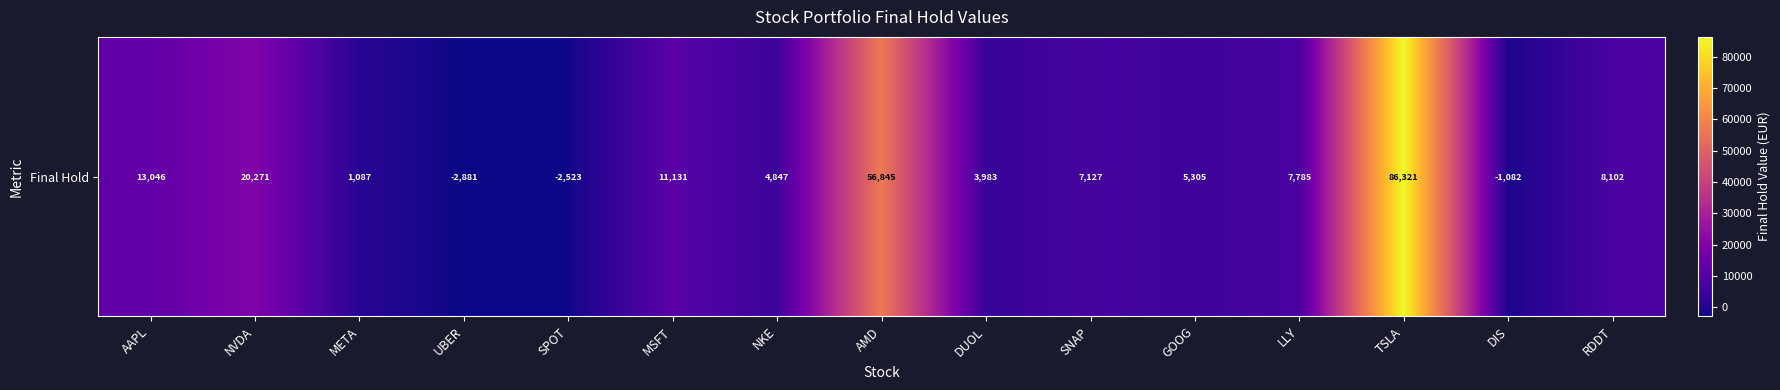

What is the difference between the second highest and second lowest values?

59367.8